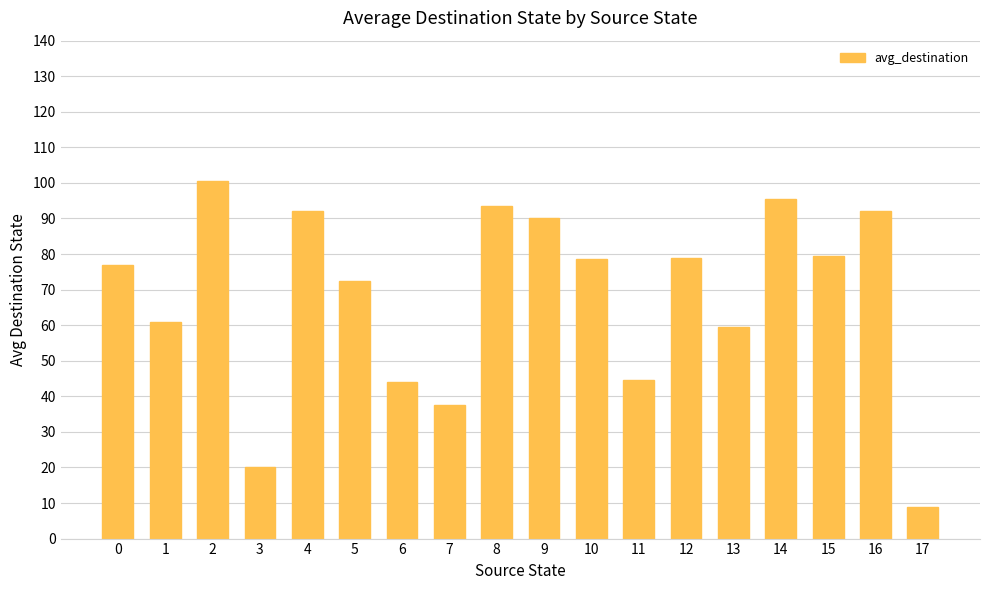

The value at 7 is 13.9. True or false?

False